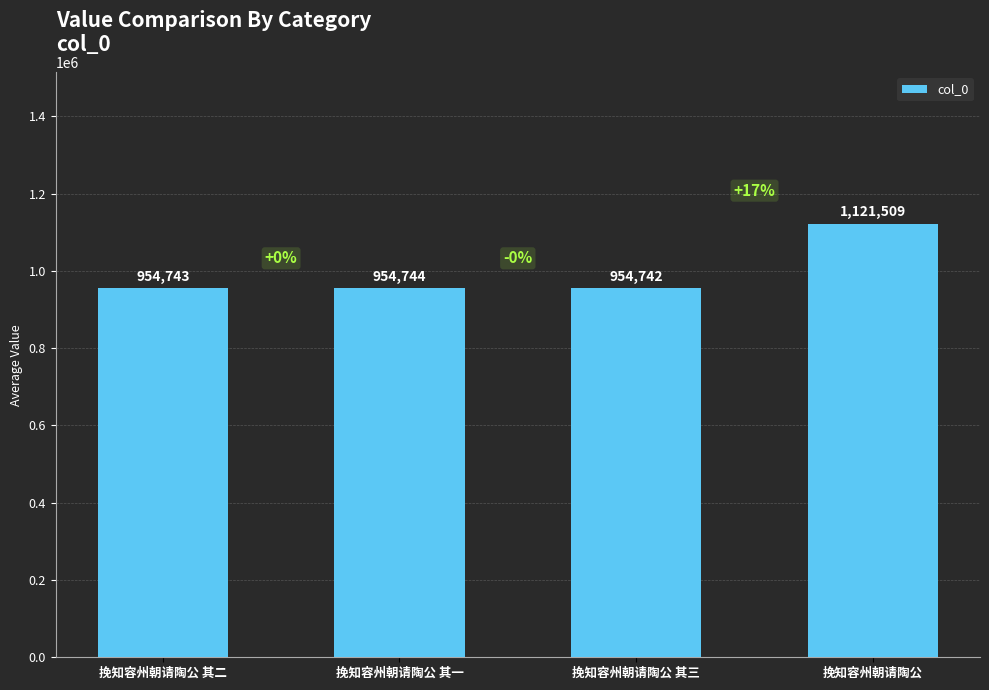

Read the value at 挽知容州朝请陶公, to the nearest 100.

1121500